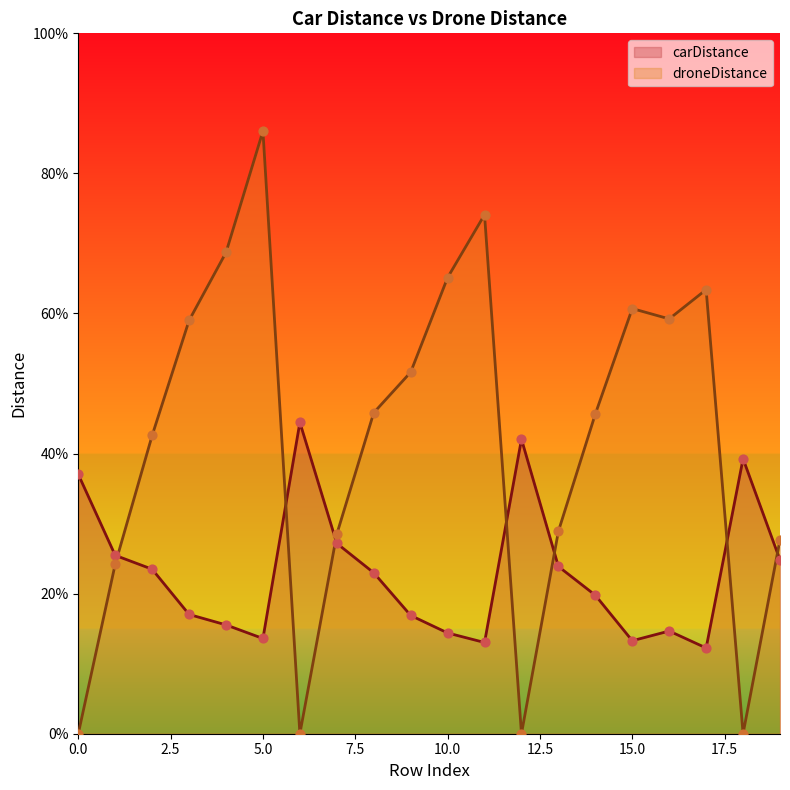

At which category is the sum across all series the highest?

5